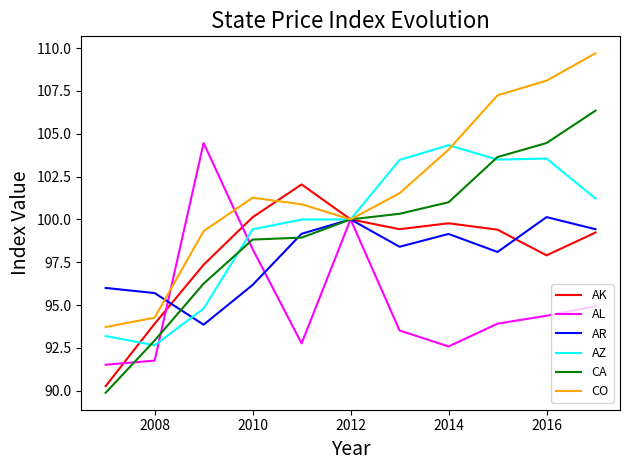

Which series has the largest range (max minus min)?

CA